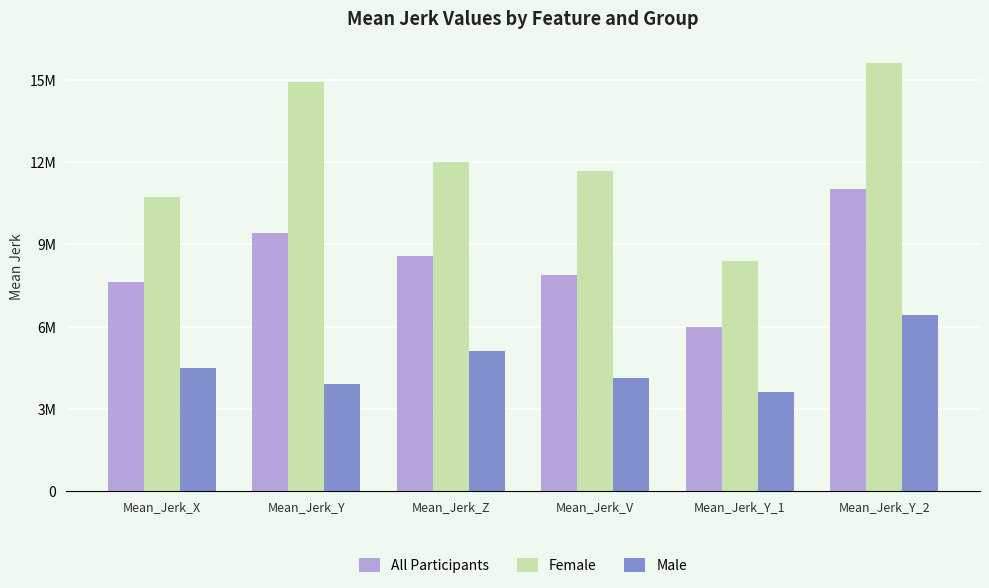

What is the value of the Female bar at the 2nd from the left?

14929499.0